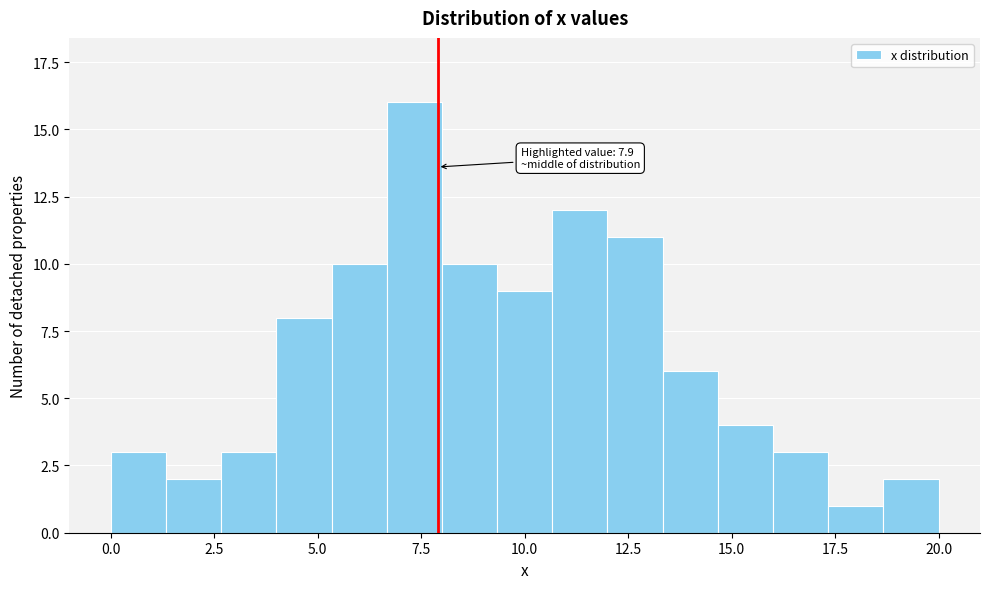

Around what value on the x-axis is the tallest bar? Give the approximate position of its centre, as read against the axis.

7.5